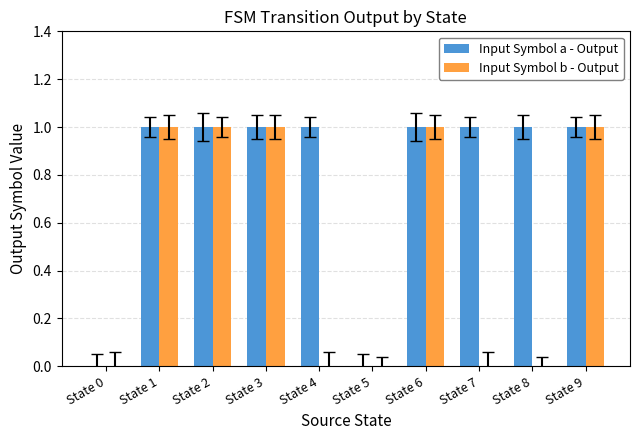

Reading left to right, what are all the values shown in this chart?

Input Symbol a - Output: State 0=0	State 1=1	State 2=1	State 3=1	State 4=1	State 5=0	State 6=1	State 7=1	State 8=1	State 9=1
Input Symbol b - Output: State 0=0	State 1=1	State 2=1	State 3=1	State 4=0	State 5=0	State 6=1	State 7=0	State 8=0	State 9=1